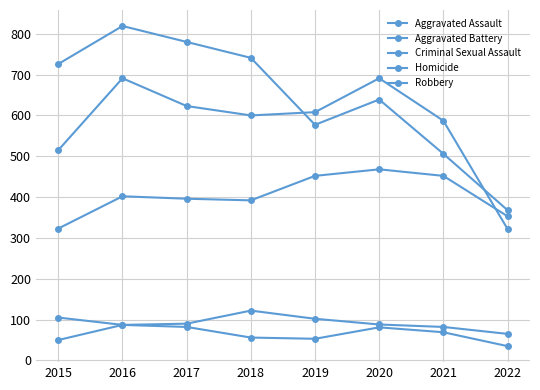

Reading left to right, what are all the values shown in this chart?

Aggravated Assault: 323	402	396	392	452	468	452	353
Aggravated Battery: 515	691	623	600	608	691	587	322
Criminal Sexual Assault: 105	87	90	122	102	88	82	65
Homicide: 50	87	82	56	53	81	69	35
Robbery: 726	819	780	741	577	639	506	368